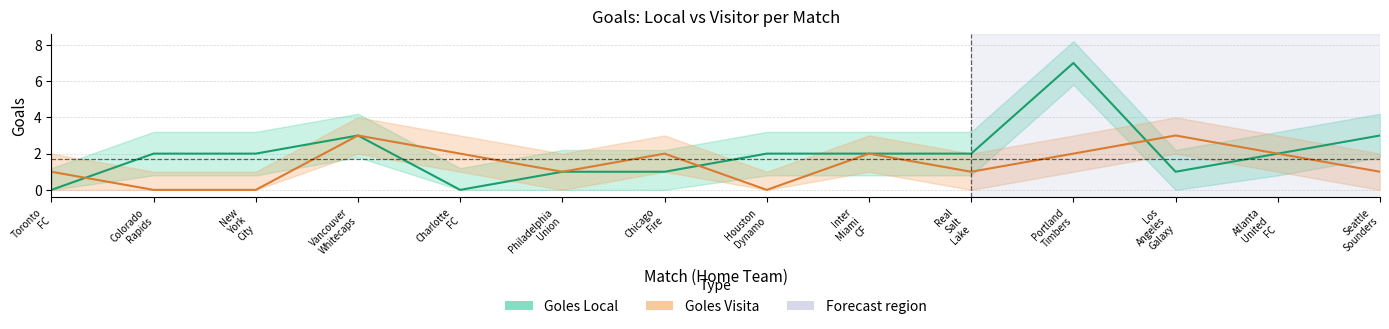

Where is the first local minimum for Goles Visita?

Philadelphia
Union